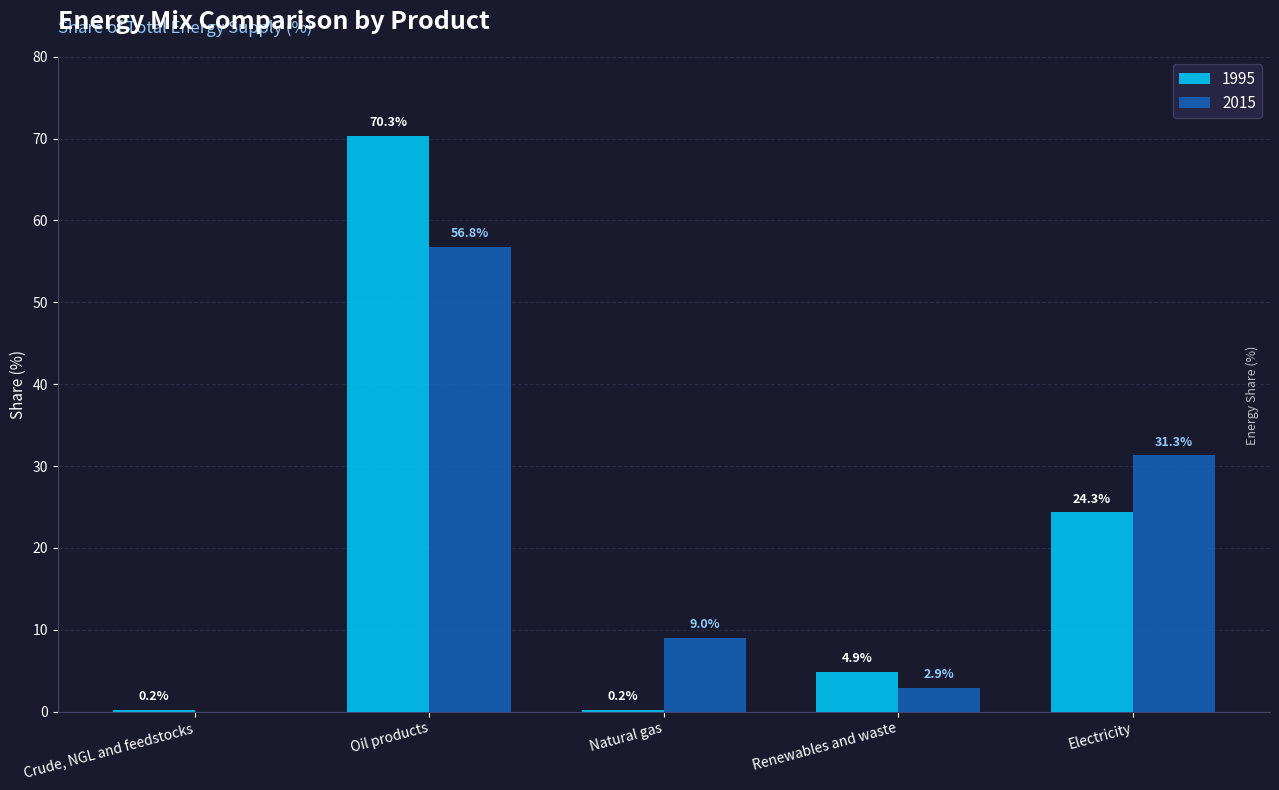

How many groups of bars are there?

5